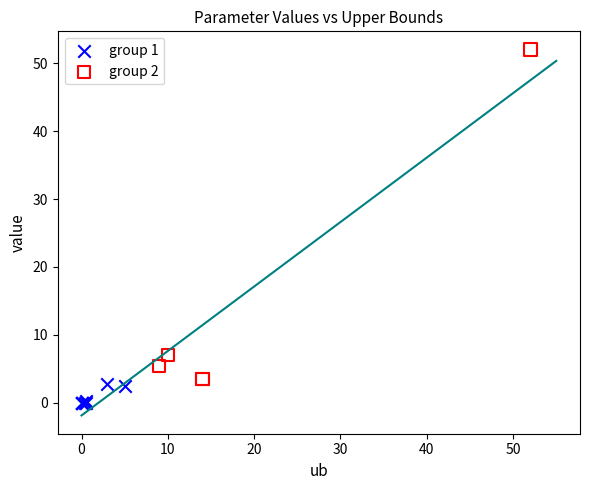

Which series has the widest spread of Y values?

group 2